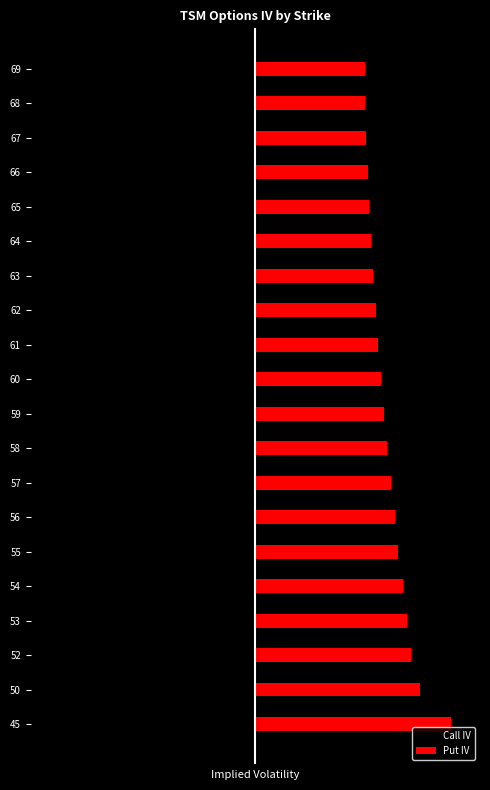

The value of Put IV at 58 is 0.8. True or false?

False